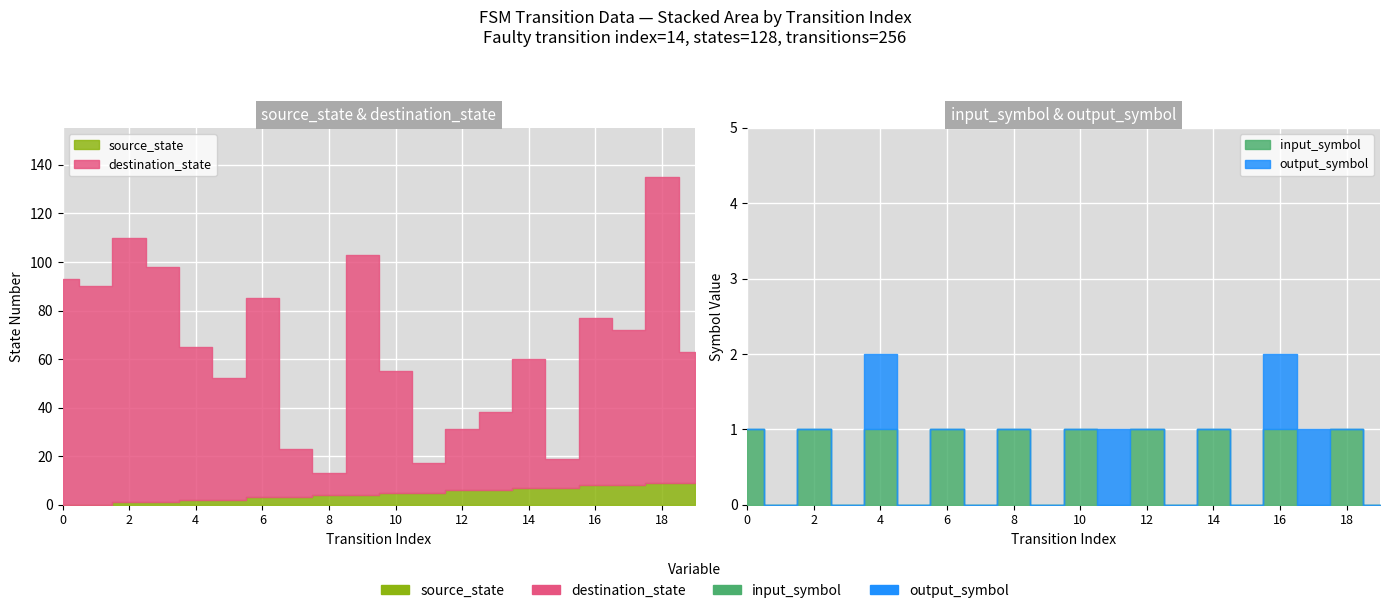

Which has a higher value, 6 or 10?

10